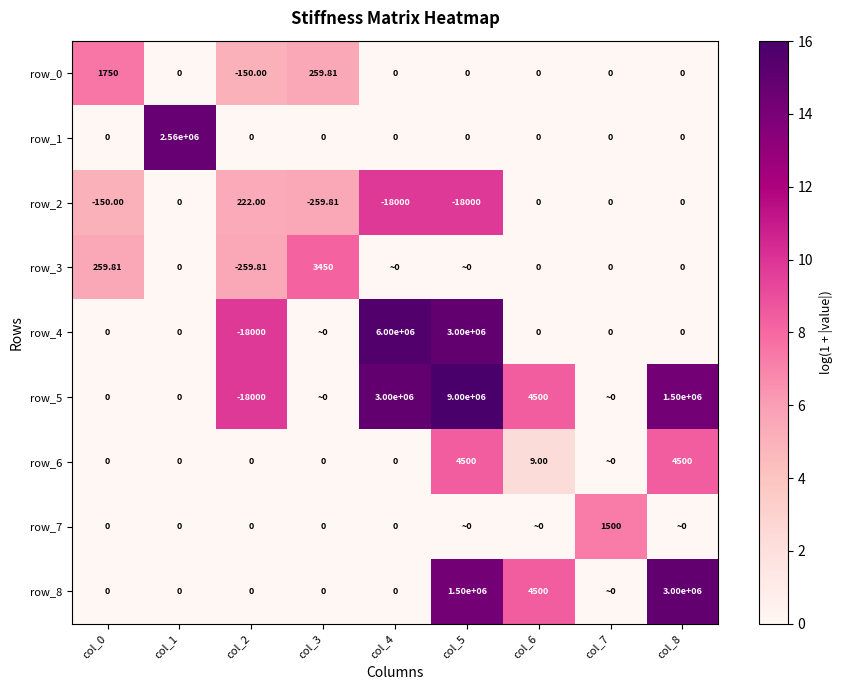

Which series has the largest total across all categories?

row_5